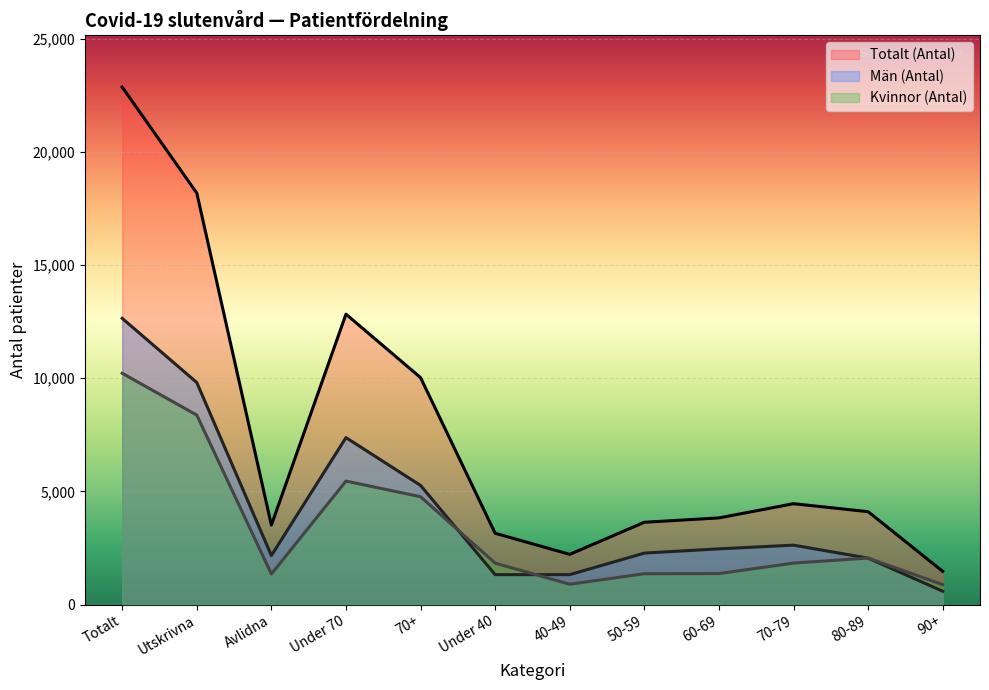

The value of Totalt (Antal) at 50-59 is 4951. True or false?

False